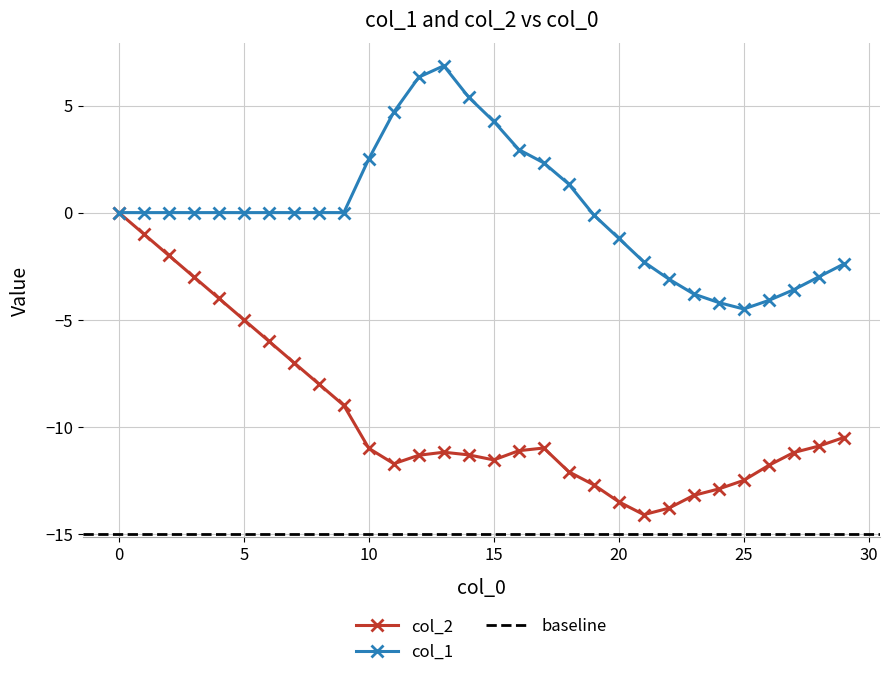

What is the value of the col_2 point at the 11th from the left?

-11.0